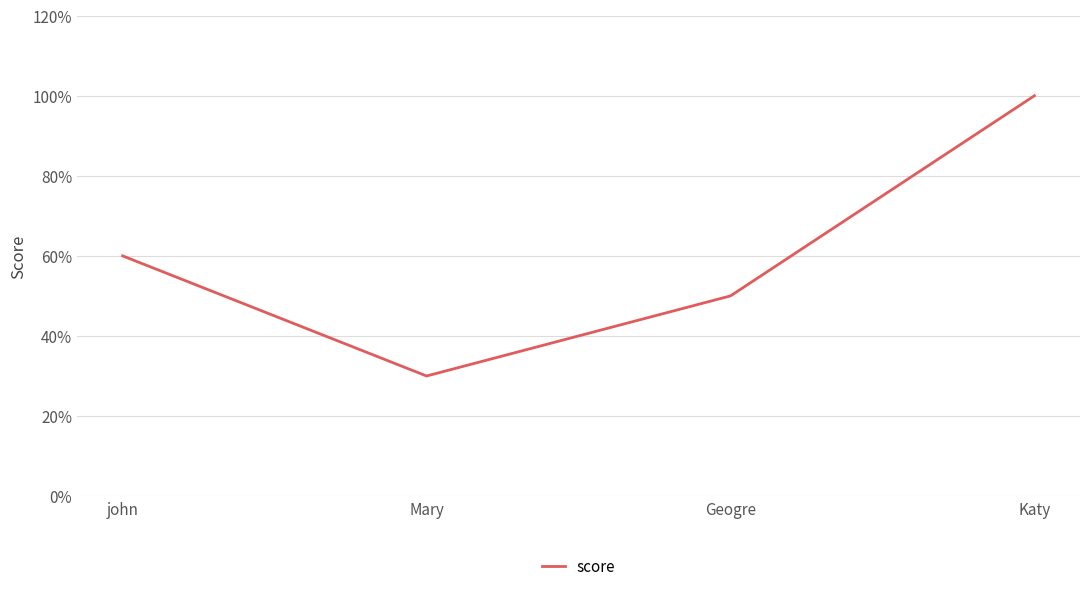

True or false: there are more than 1 points higher than both neighbors.

False